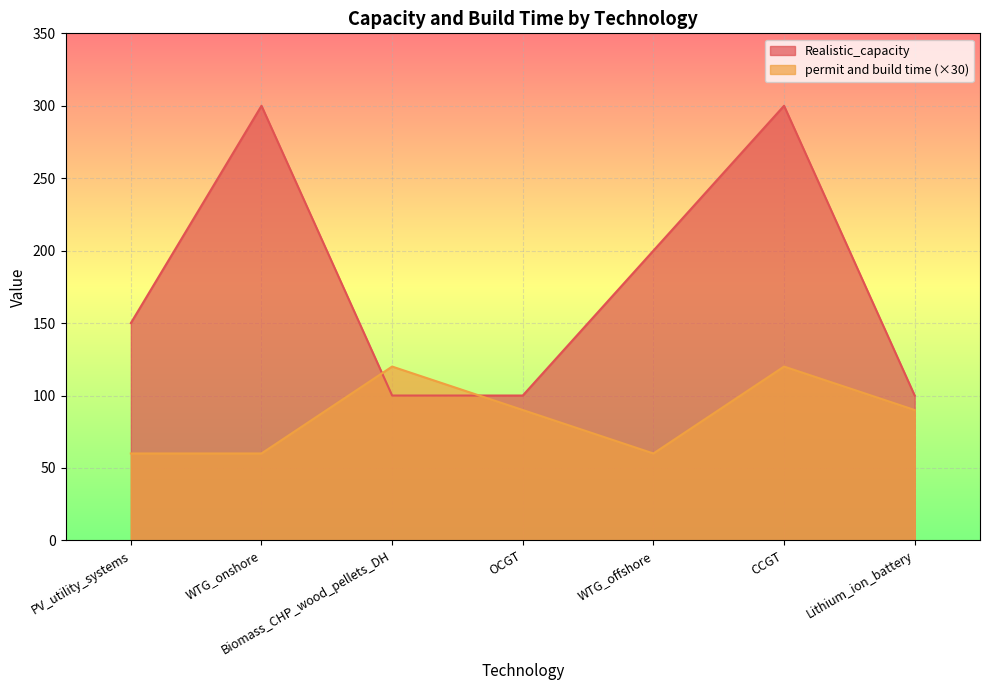

How many interior local peaks does the Realistic_capacity series have?

2